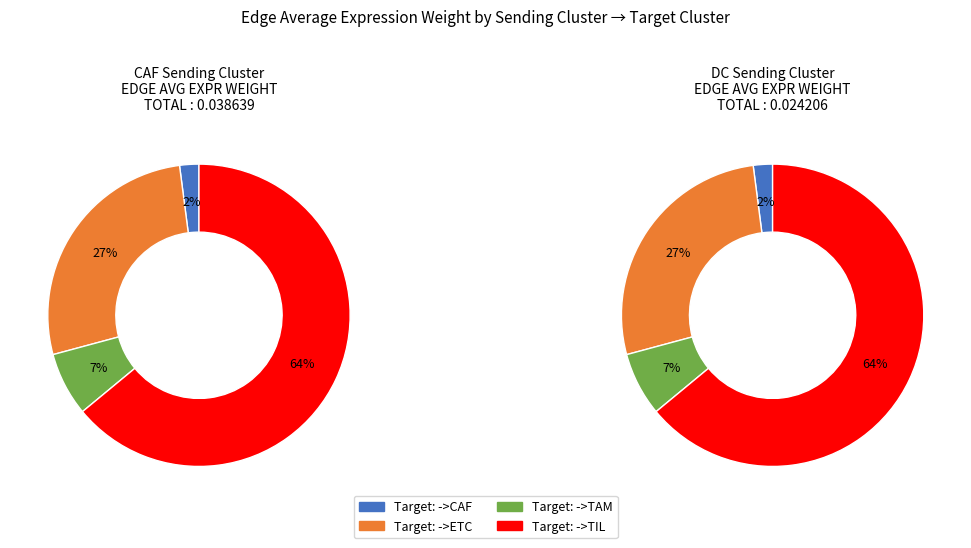

What is the smallest slice in the pie chart?

DC->CAF